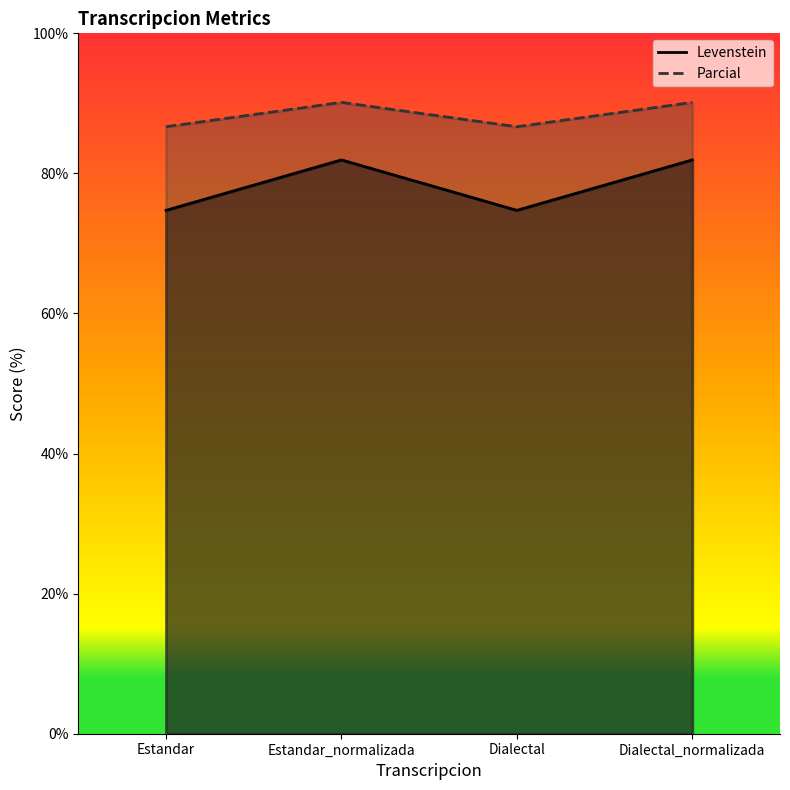

True or false: Parcial has a value of 29.7 at Estandar_normalizada.

False